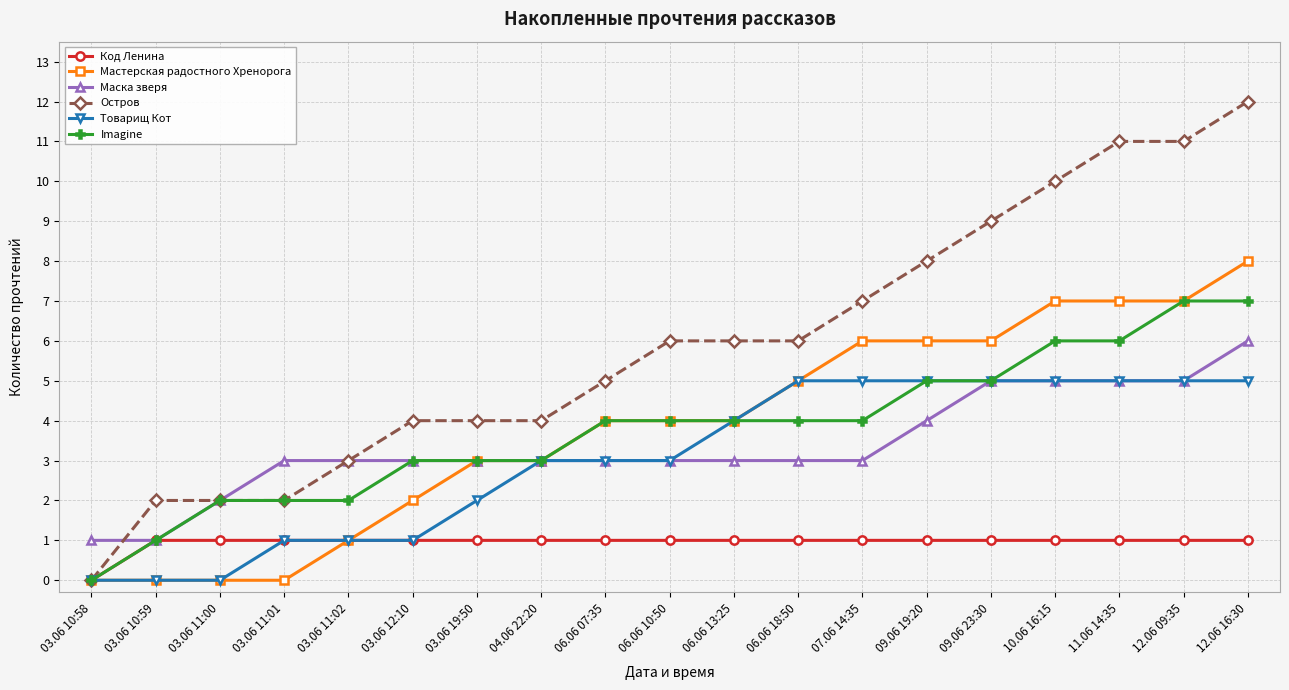

True or false: Маска зверя has a value of 1 at 09.06 23:30.

False